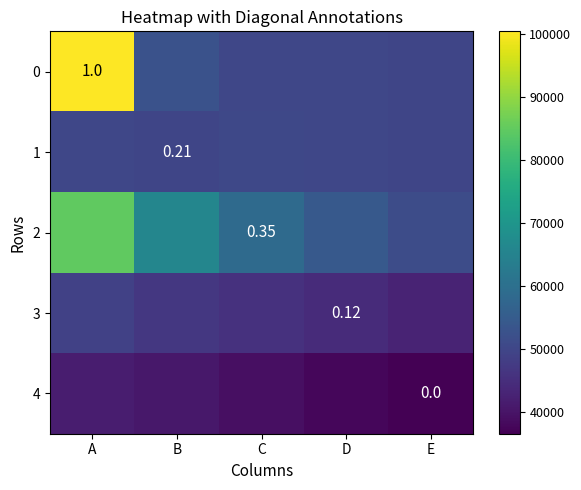

What is the approximate value of 0 at E?

49972